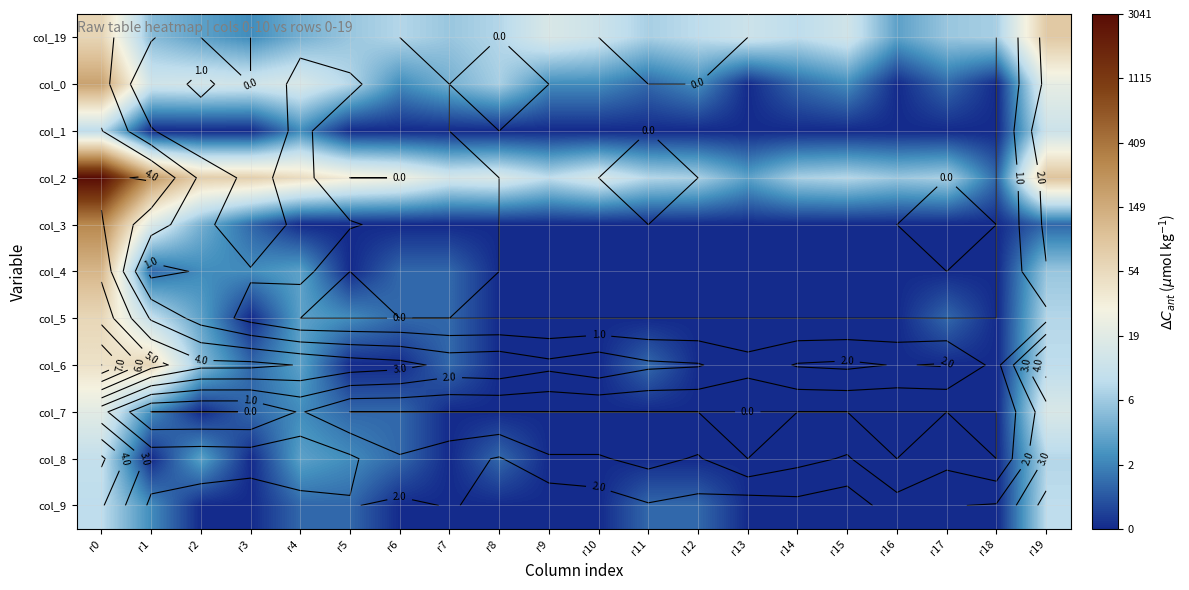

Which category has the lowest value across all series?

r13